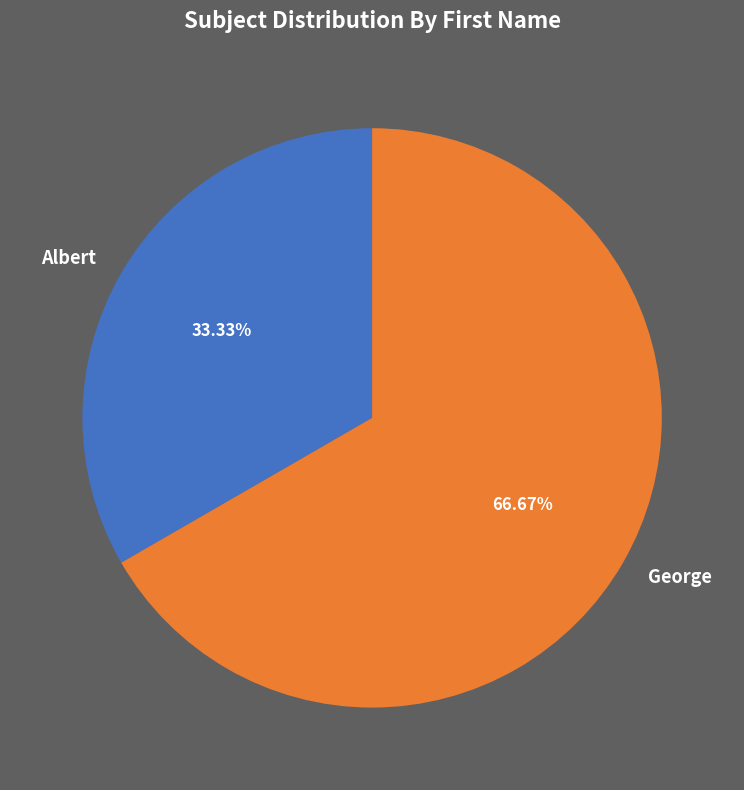

What is the smallest slice in the pie chart?

Albert